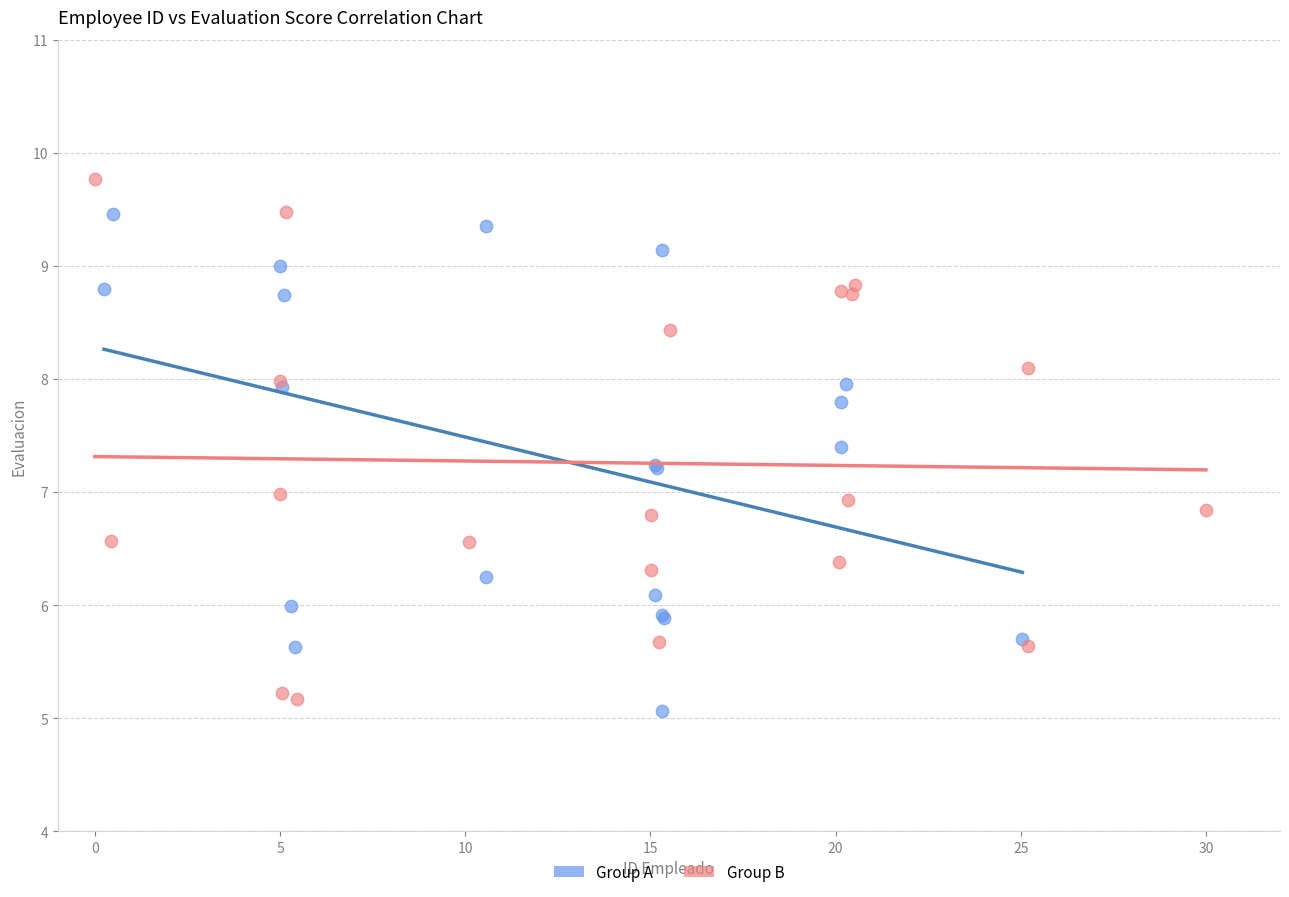

What are all the series names shown in the legend?

Group A, Group B